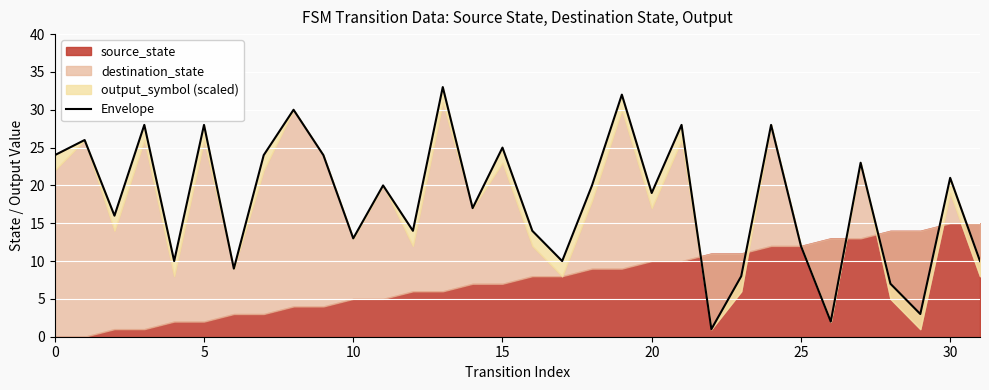

What is the average value?

18